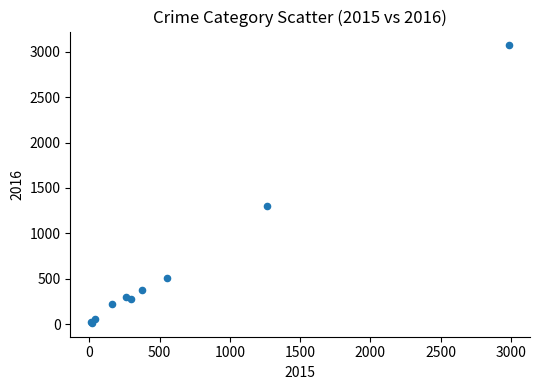

What Y value in the scatter plot is closest to 1542?

1297